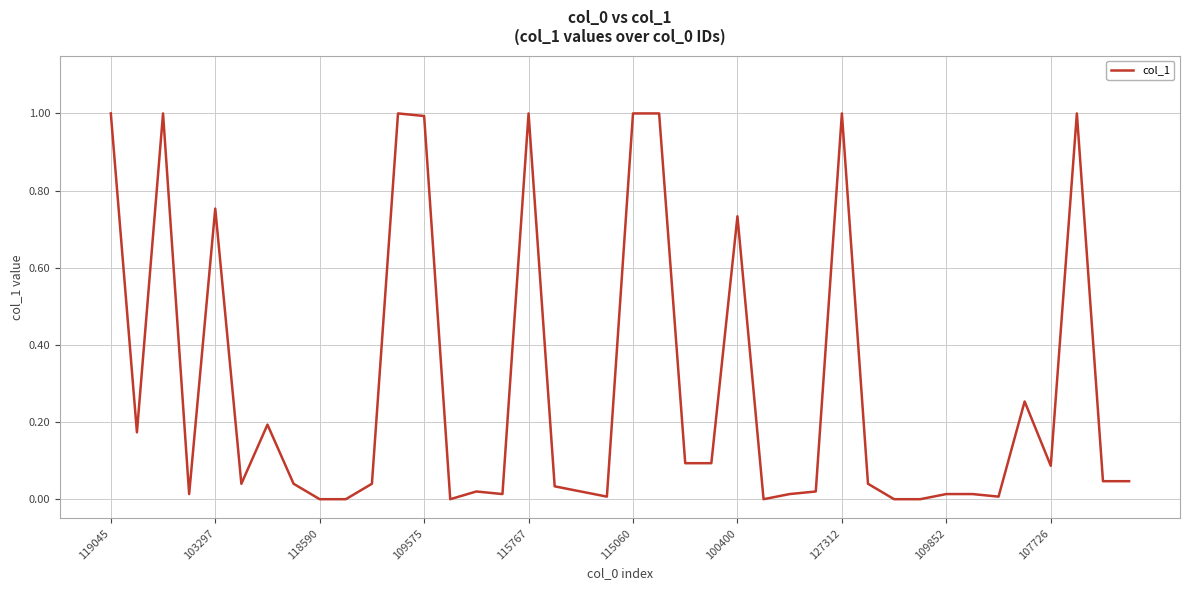

What is the difference between the maximum and minimum values?

1.0